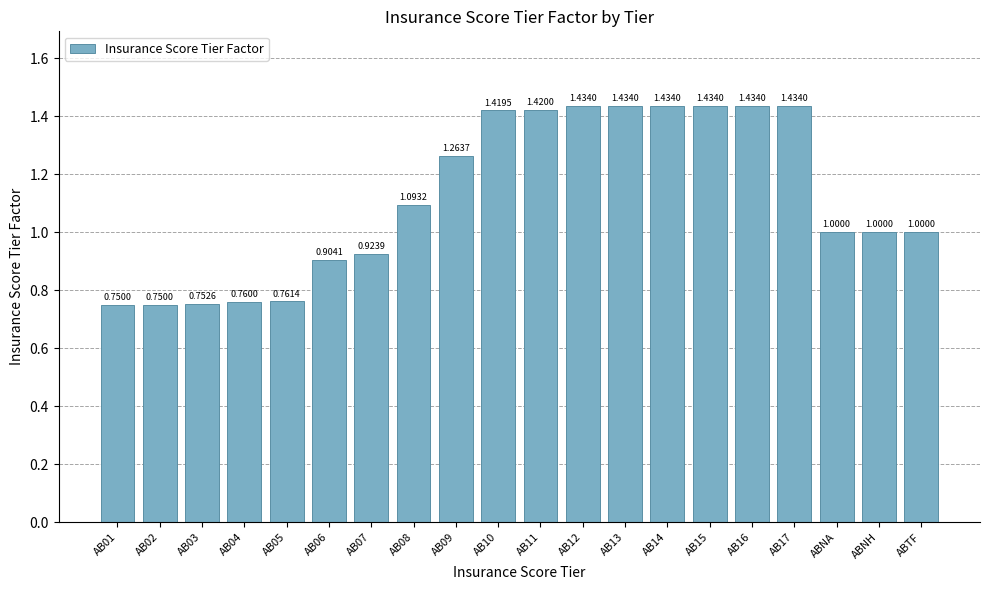

Approximately how many times larger is the value at AB10 compared to AB16?

1.0